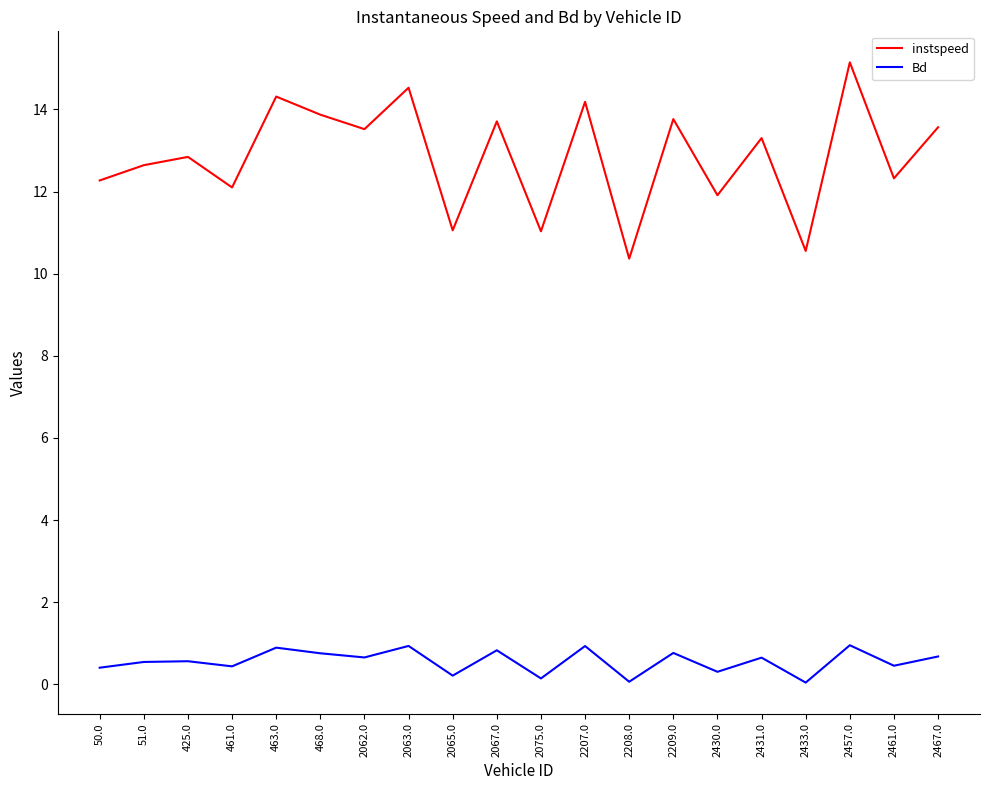

What position from the left is 2063.0?

8